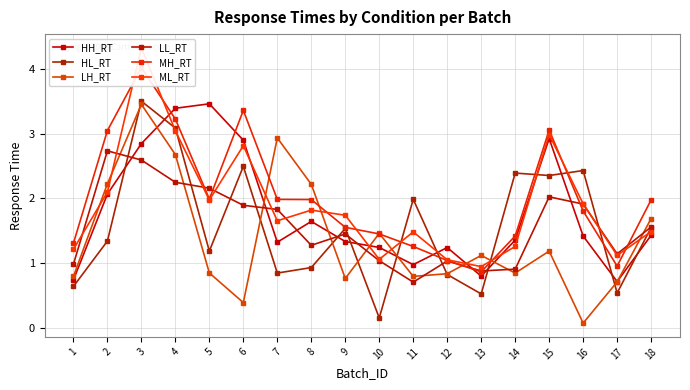

What is the difference between the MH_RT values at 14 and 3?

2.6